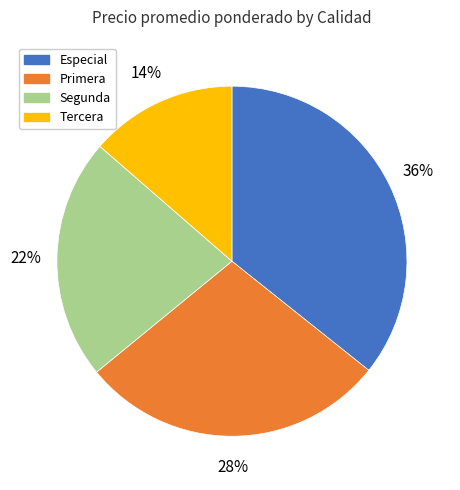

Which slice is the smallest?

Tercera